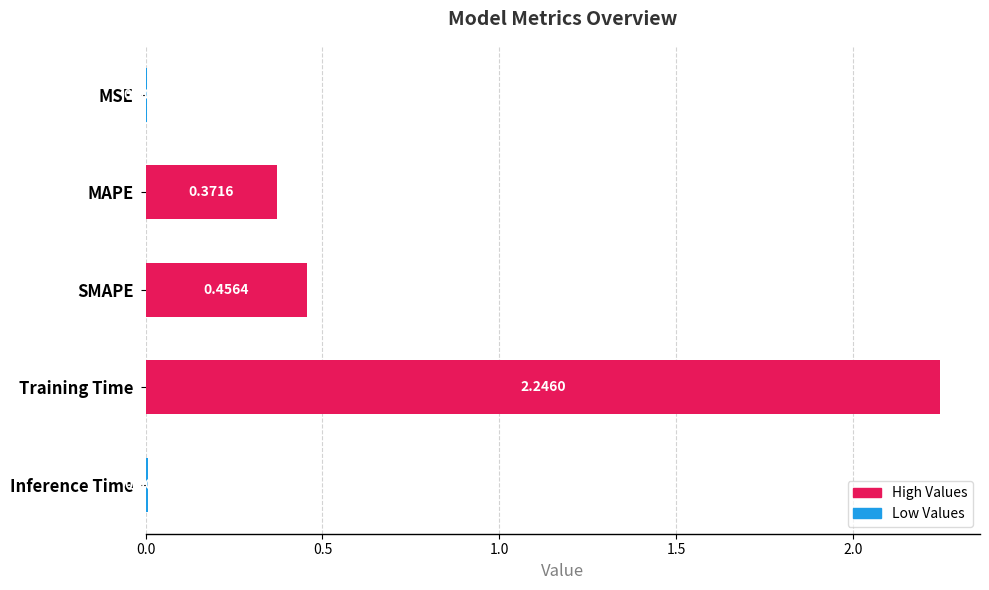

Which has a higher value, MAPE or Inference Time?

MAPE